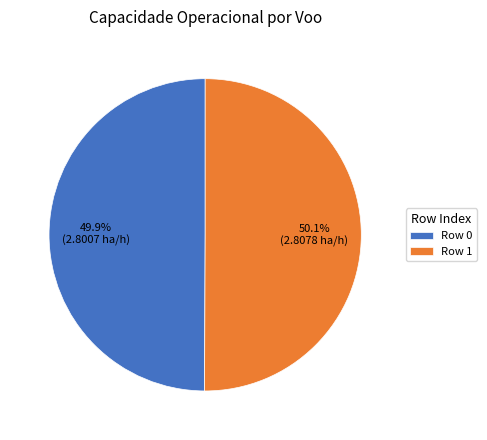

Approximately how many times larger is the value at Row 0 compared to Row 1?

1.0